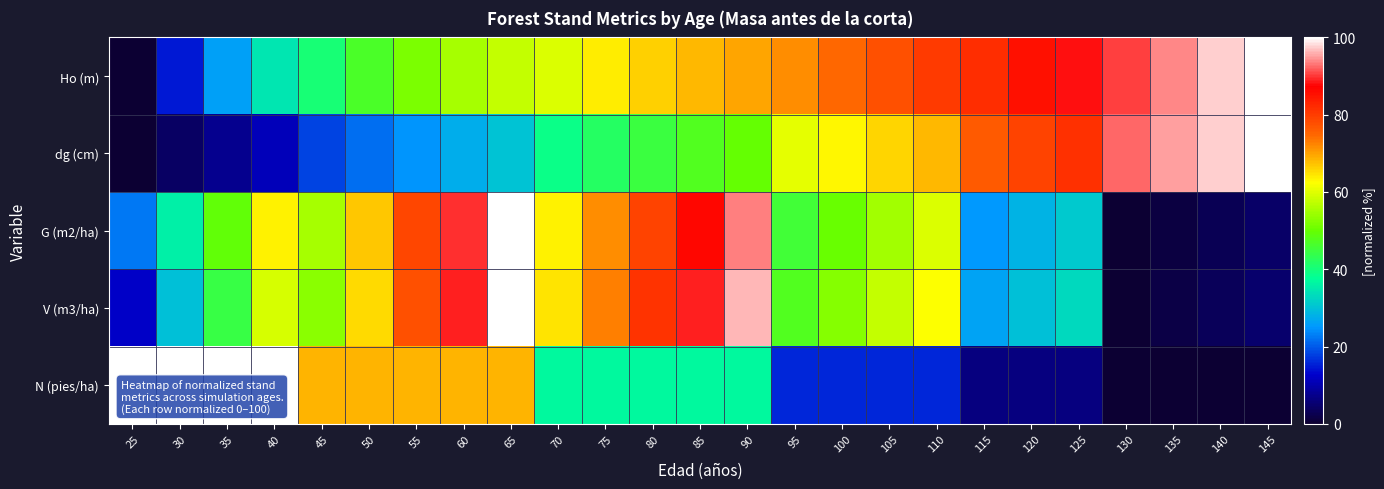

What is the total value across all series at 85?

327.5